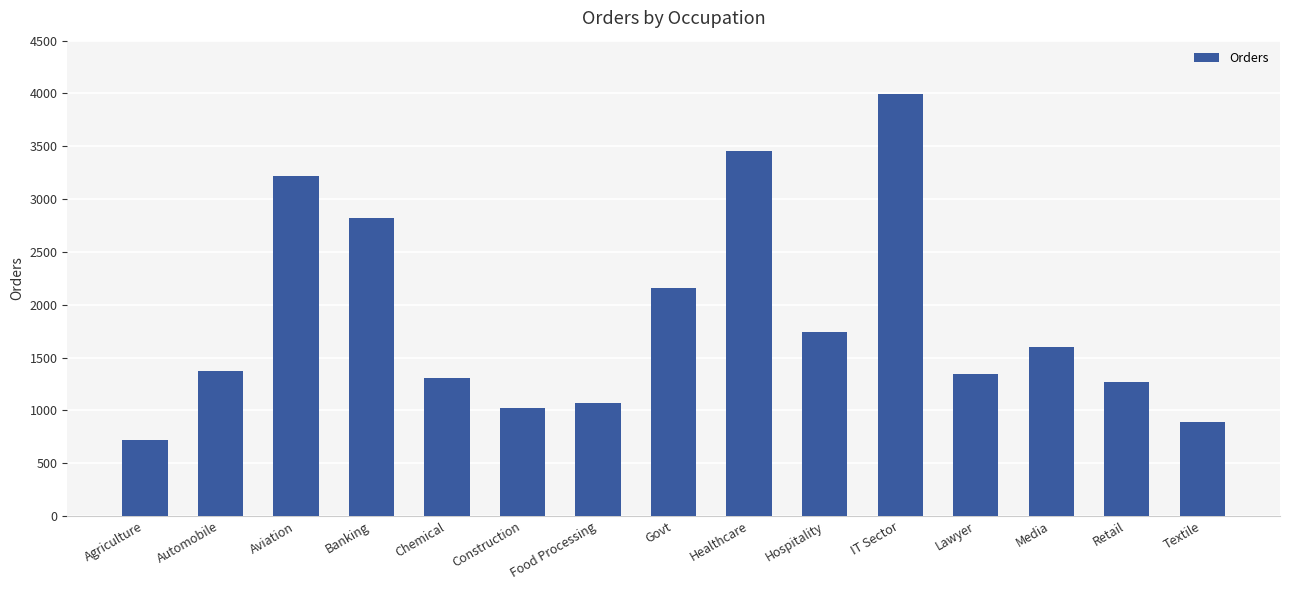

How many distinct data groups are displayed?

1